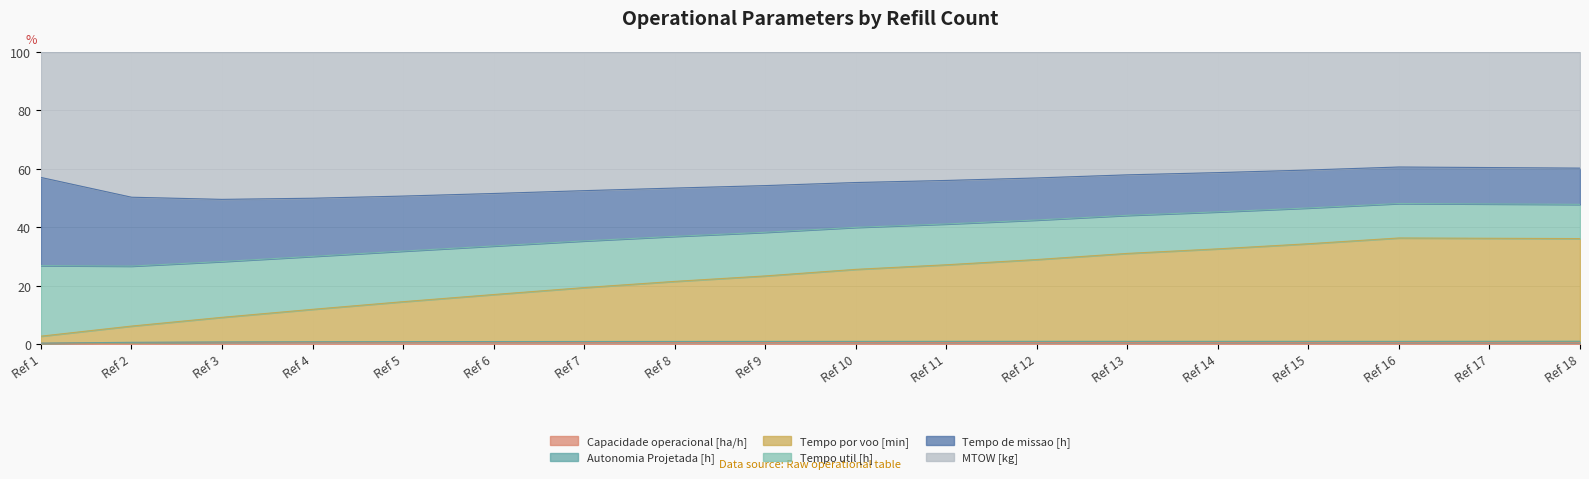

Is it true that Capacidade operacional [ha/h] equals 1.0 at Ref 12?

True